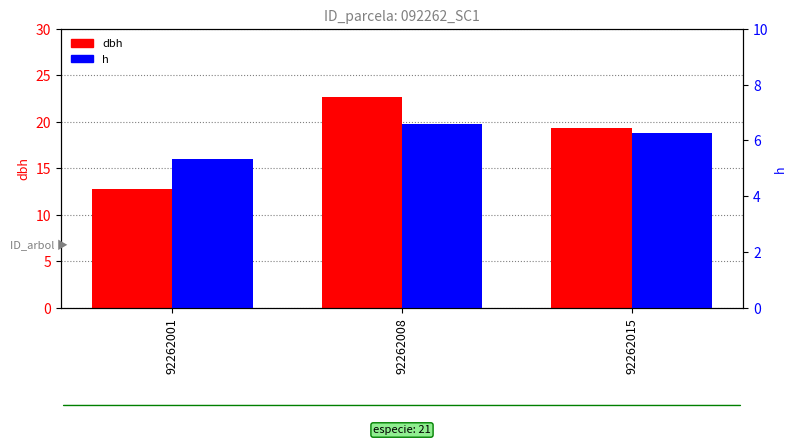

What is the average value of the h series?

6.1